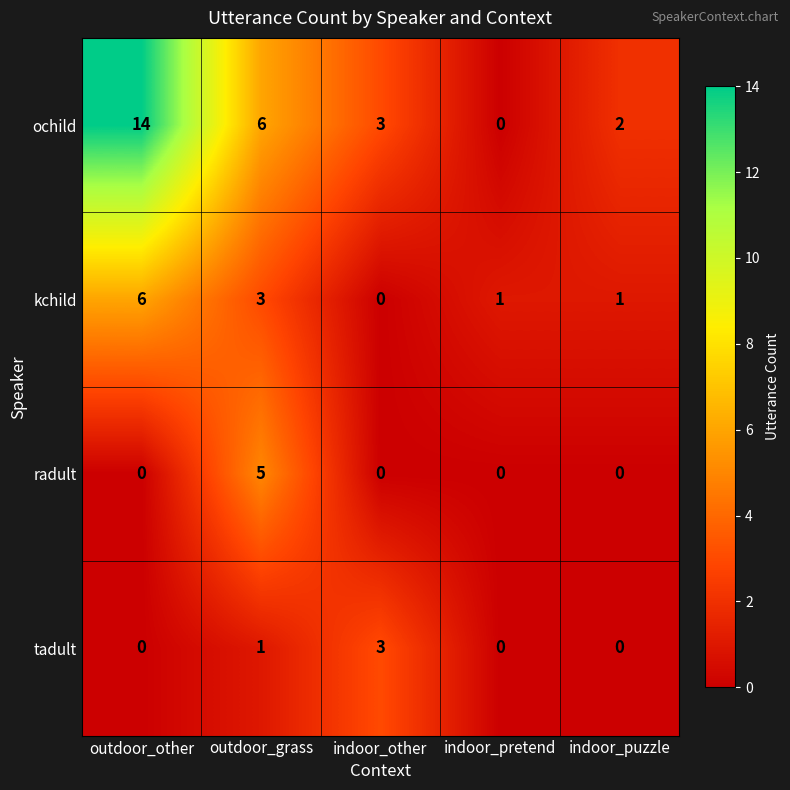

What is the sum of all ochild values?

25